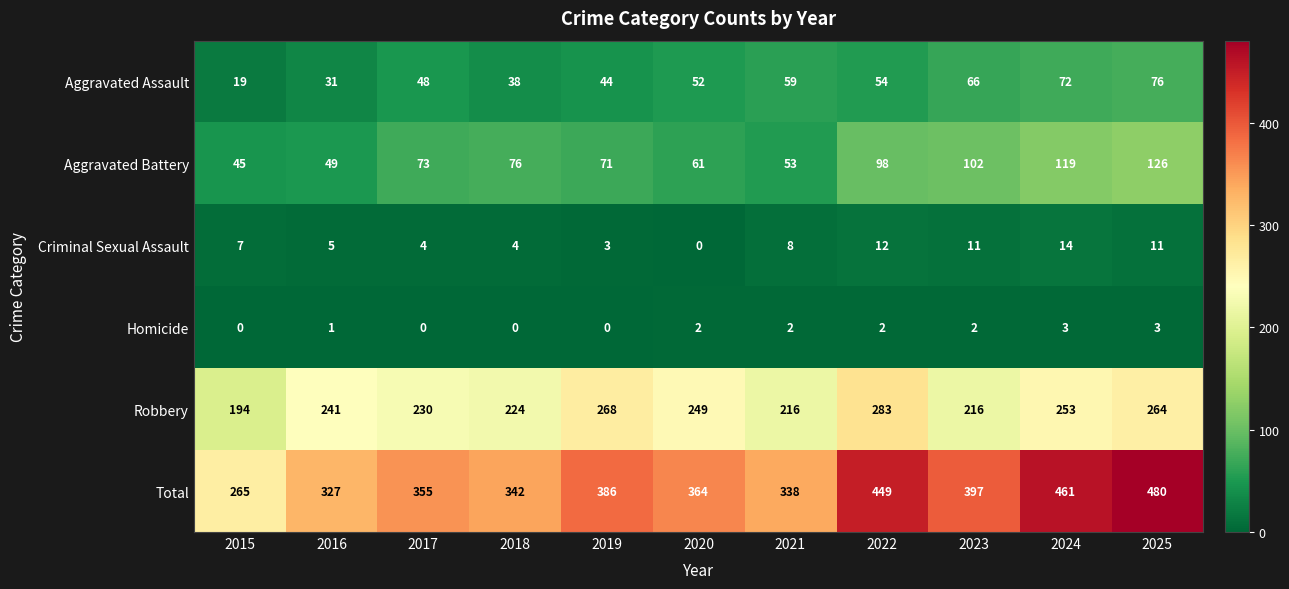

What is the average value of the Robbery series?

240